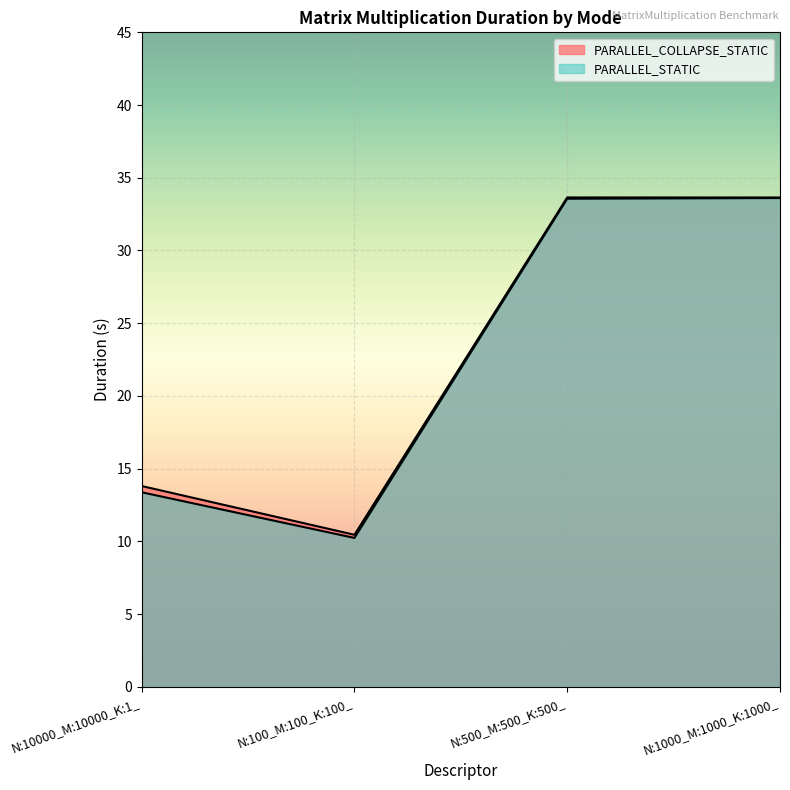

What value does the PARALLEL_STATIC series have at N:1000_M:1000_K:1000_?

33.6